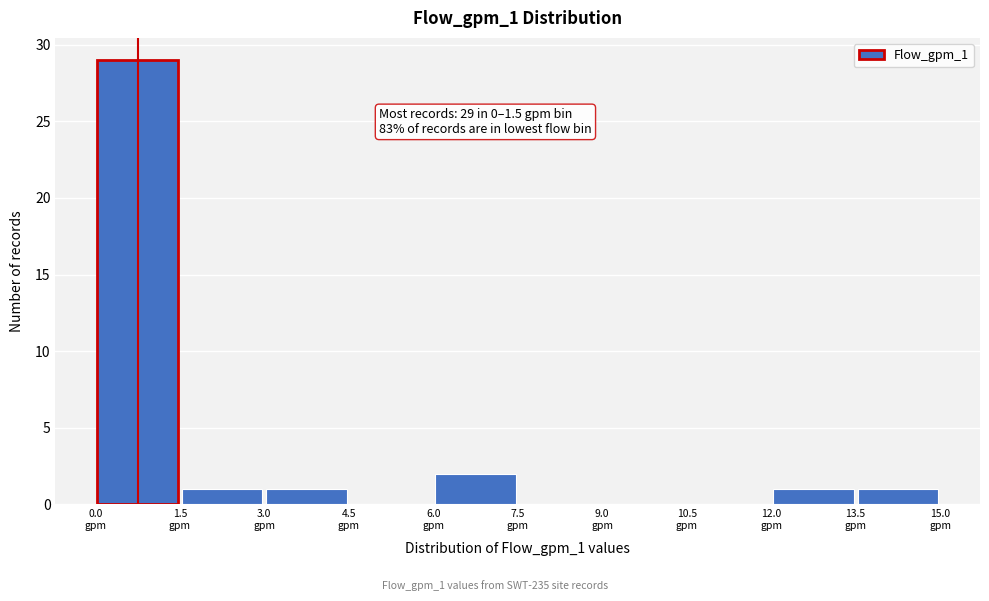

Which range on the x-axis has the tallest bar?

0.0 to 1.5